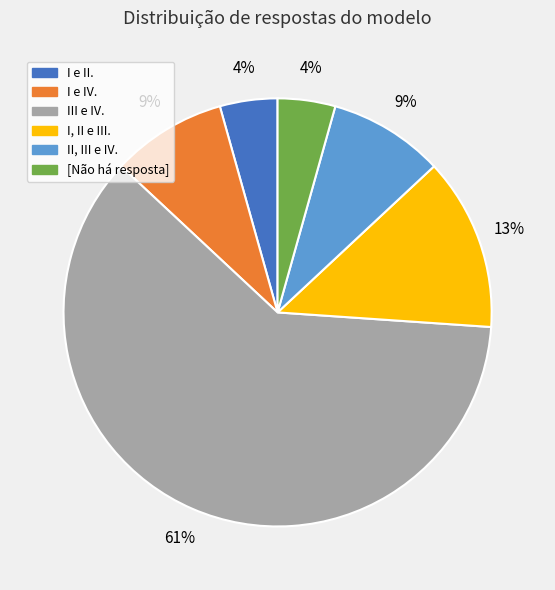

To the nearest percent, what portion does II, III e IV. represent?

9%